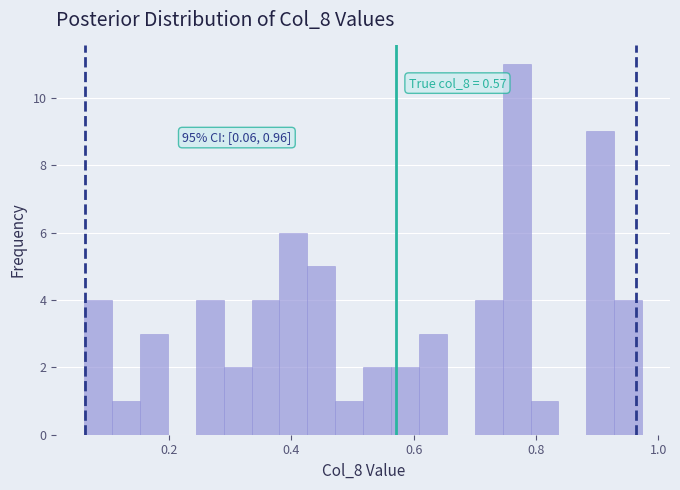

Around what value on the x-axis is the tallest bar? Give the approximate position of its centre, as read against the axis.

0.76